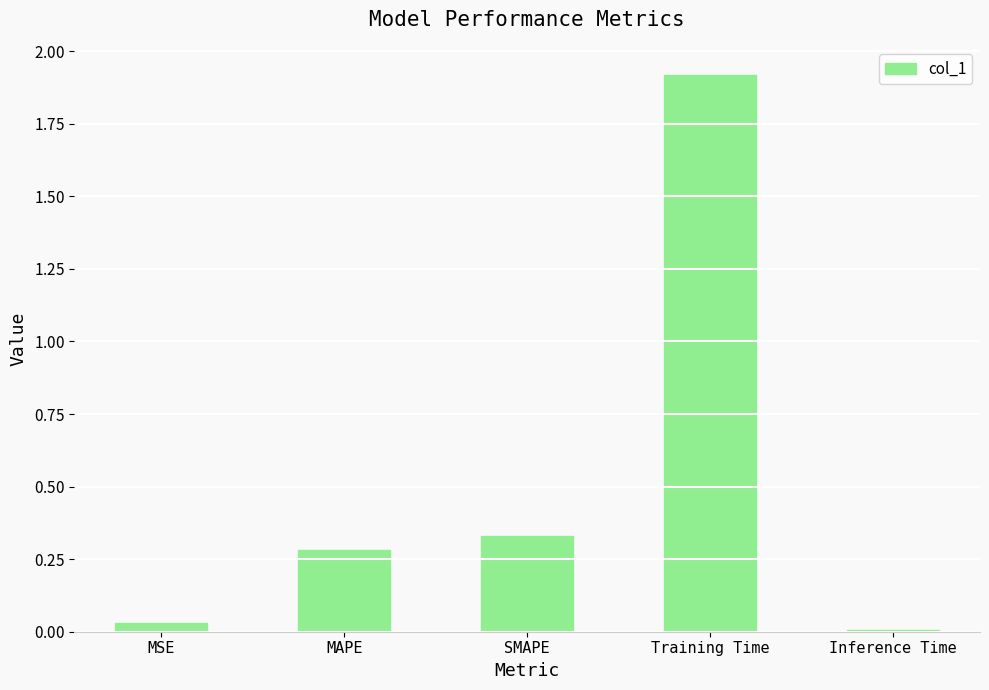

What is the change in value from SMAPE to Training Time?

+1.6